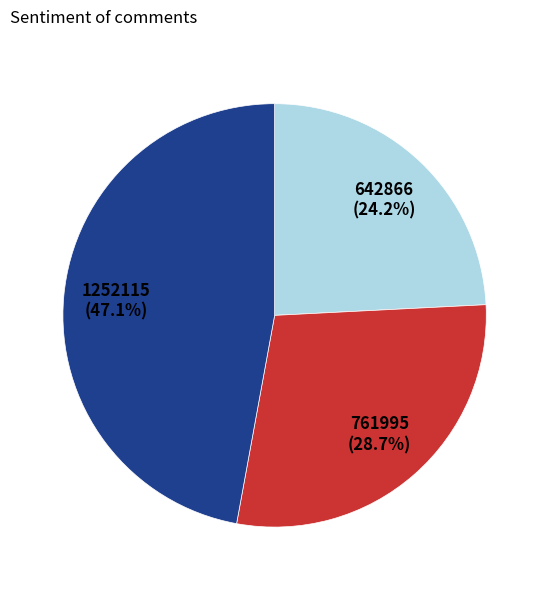

Does any single category account for the majority?

No